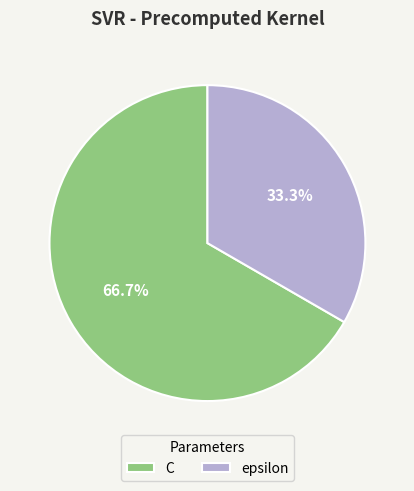

Rank the categories by value from highest to lowest.

C, epsilon